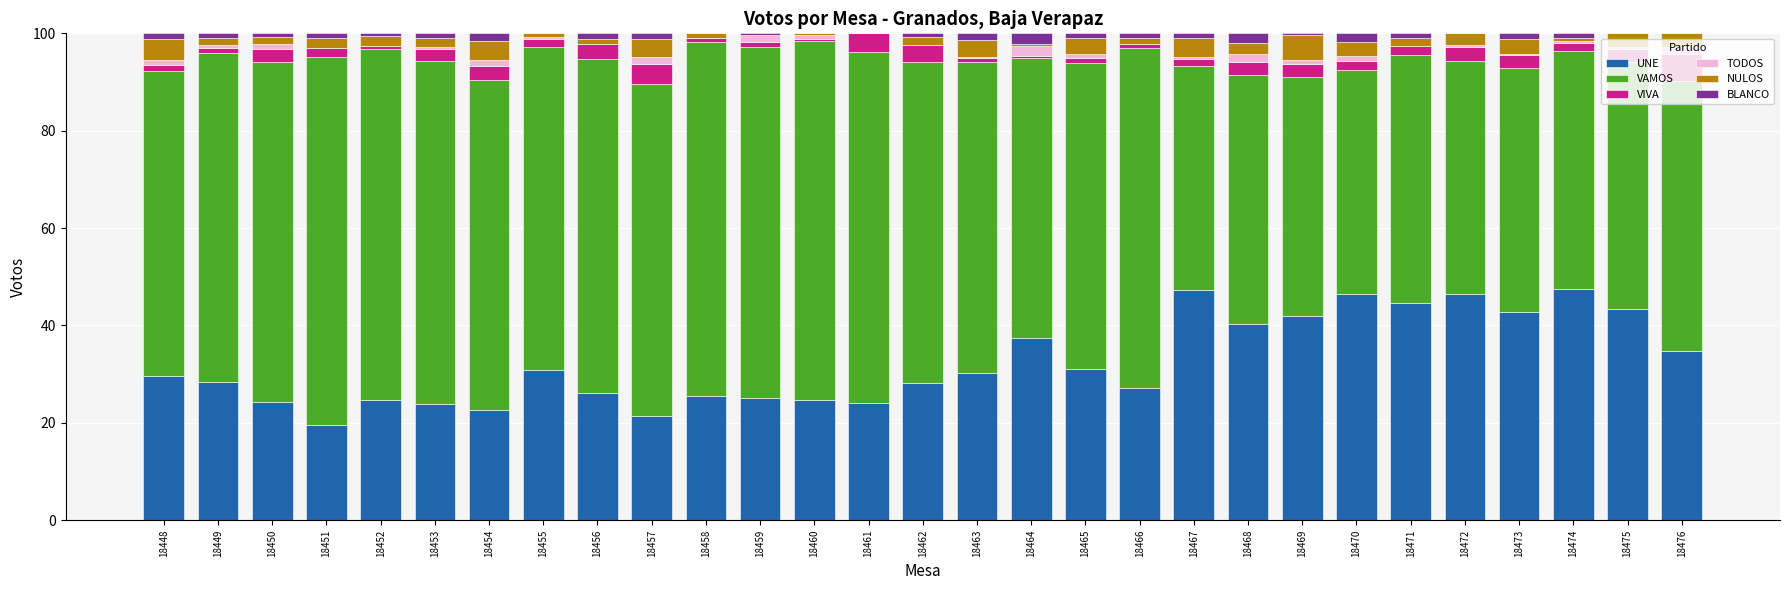

What is the highest value of the UNE series?

47.4